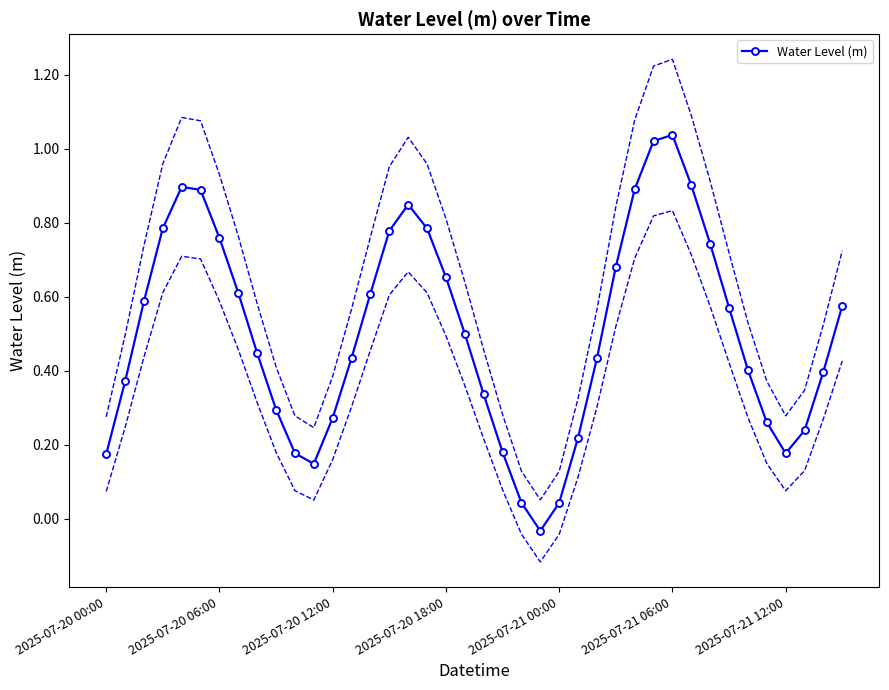

What is the value of the 39th point from the left?

0.4